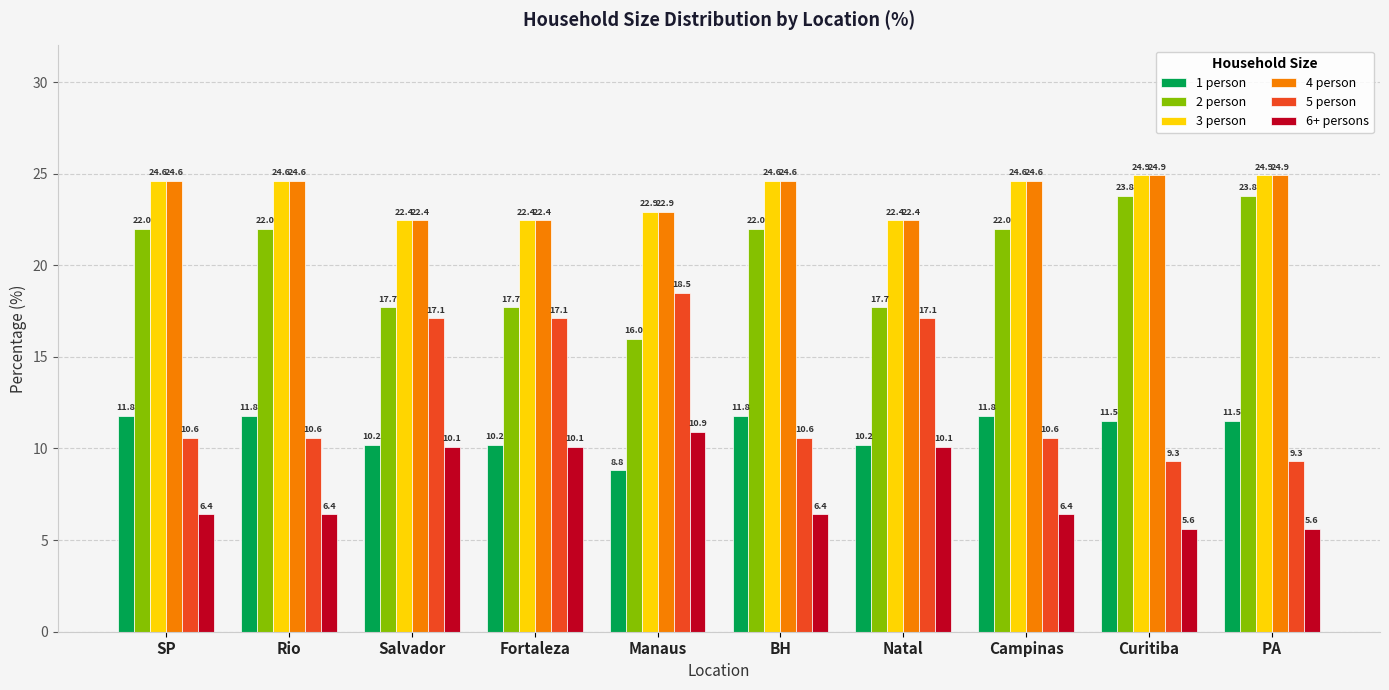

Which category has the highest value in the 6+ persons series?

Manaus